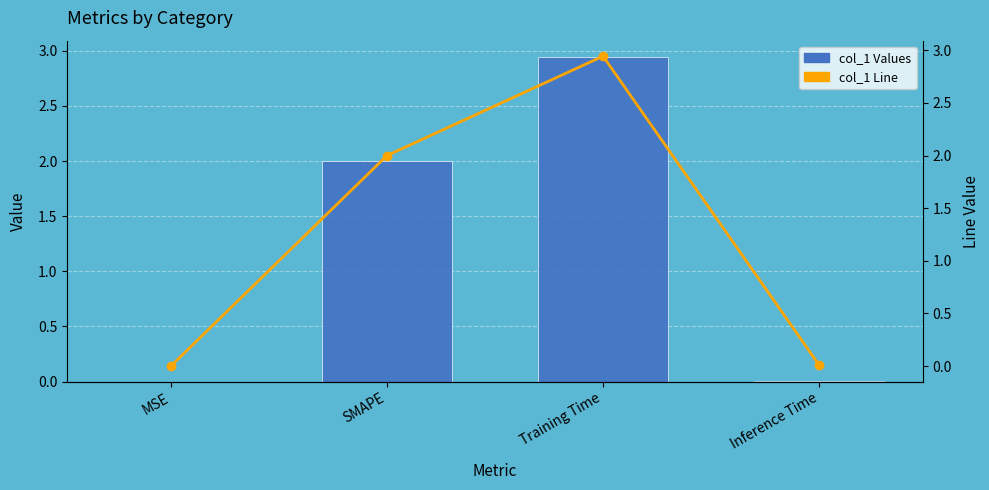

Reading left to right, list all the values displayed in this chart.

col_1 Values: 0.0	2.0	2.9	0.0
col_1 Line: 0.0	2.0	2.9	0.0